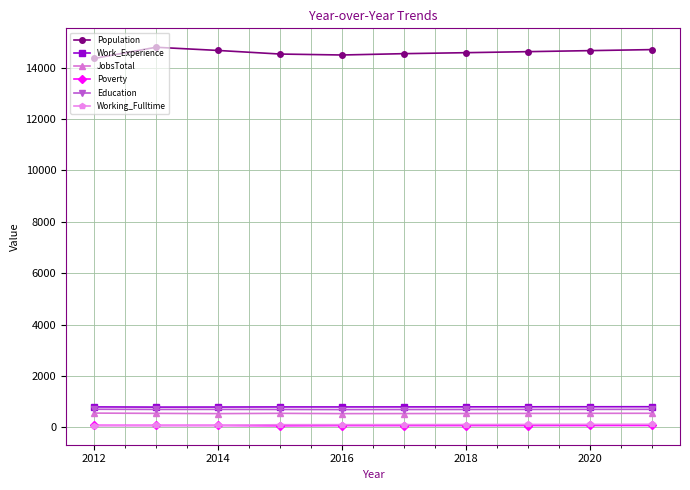

True or false: Work_Experience and Education intersect in this chart.

False